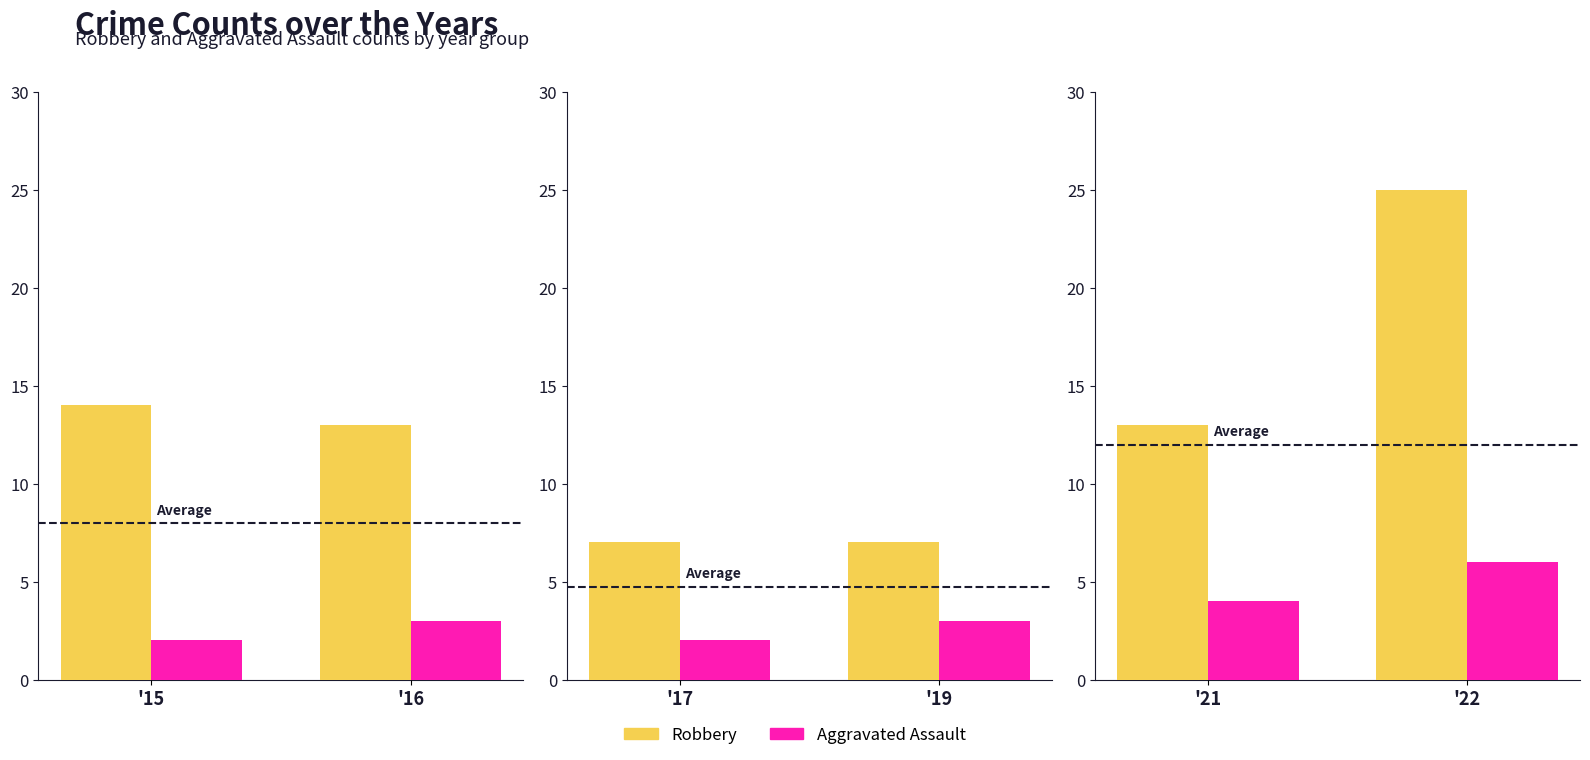

The Aggravated Assault series shows 2 at '21. True or false?

False